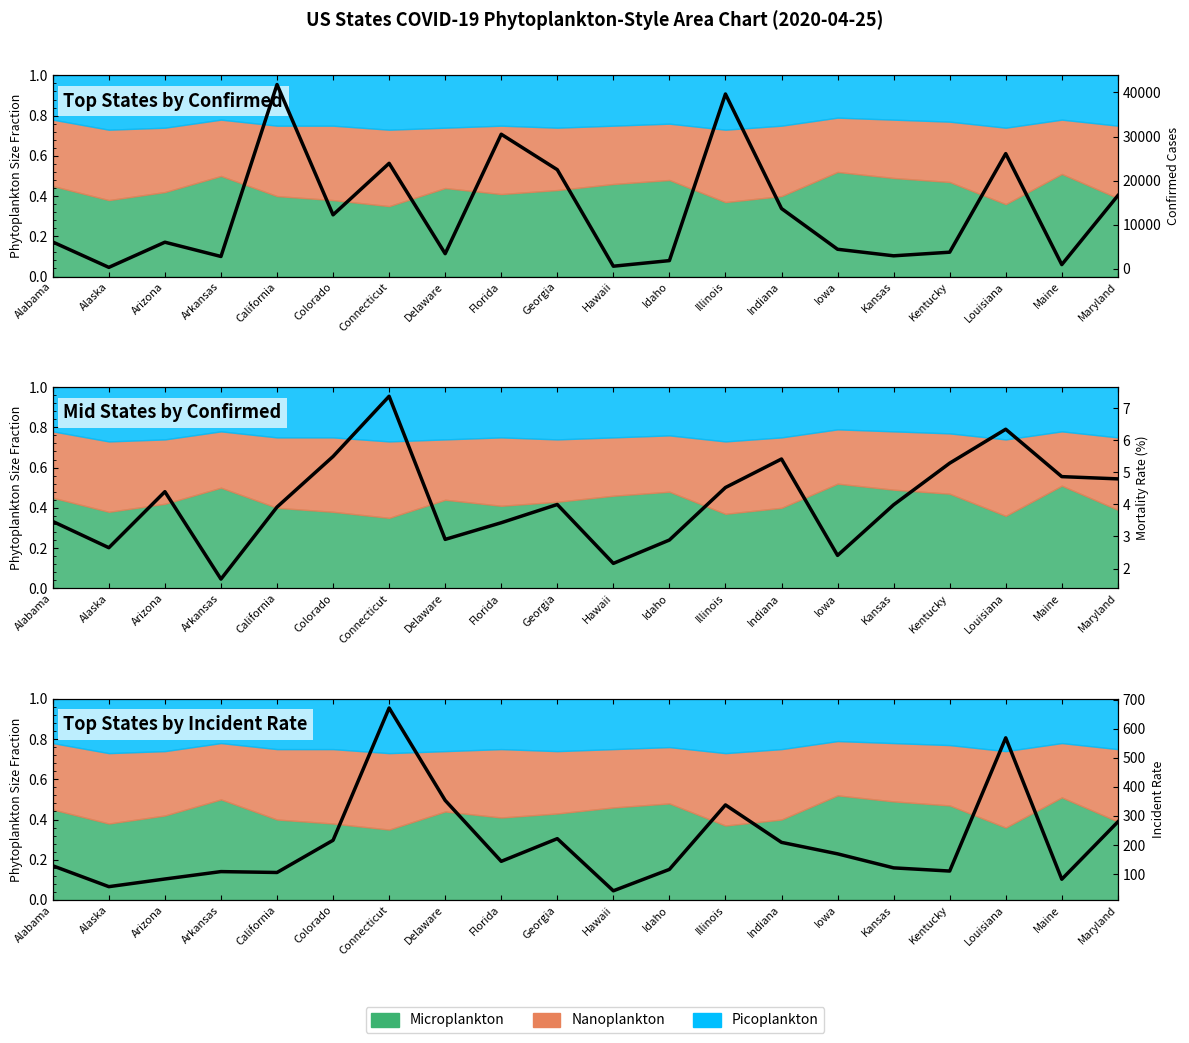

Does the chart have visible grid lines?

No